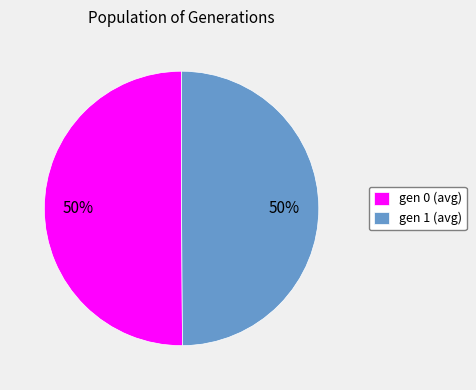

What percentage is the gen 0 (avg) slice, to the nearest percent?

50%